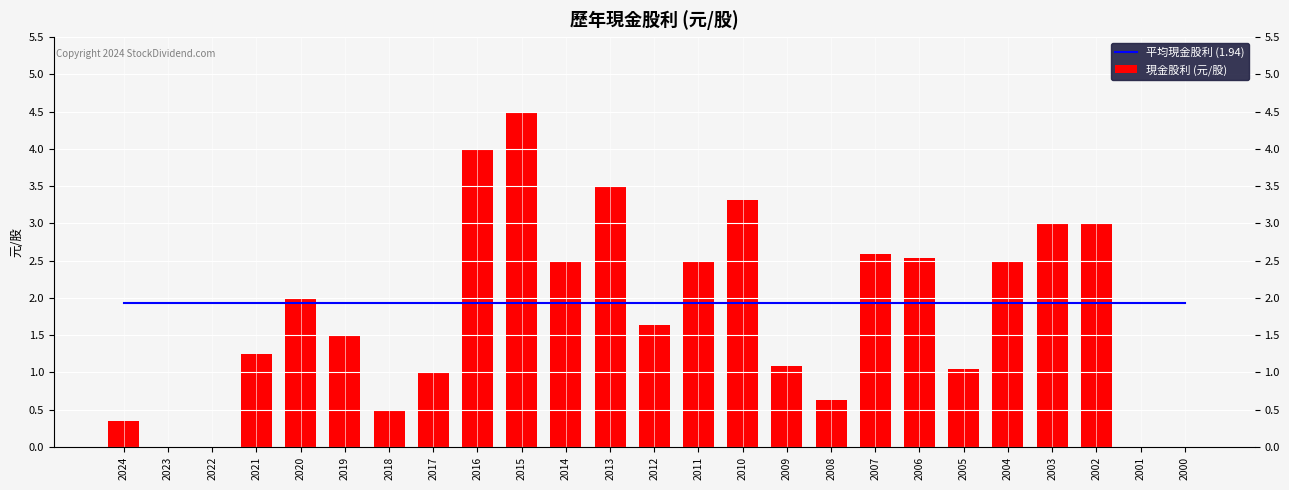

Which series has the largest total across all categories?

平均現金股利 (1.94)